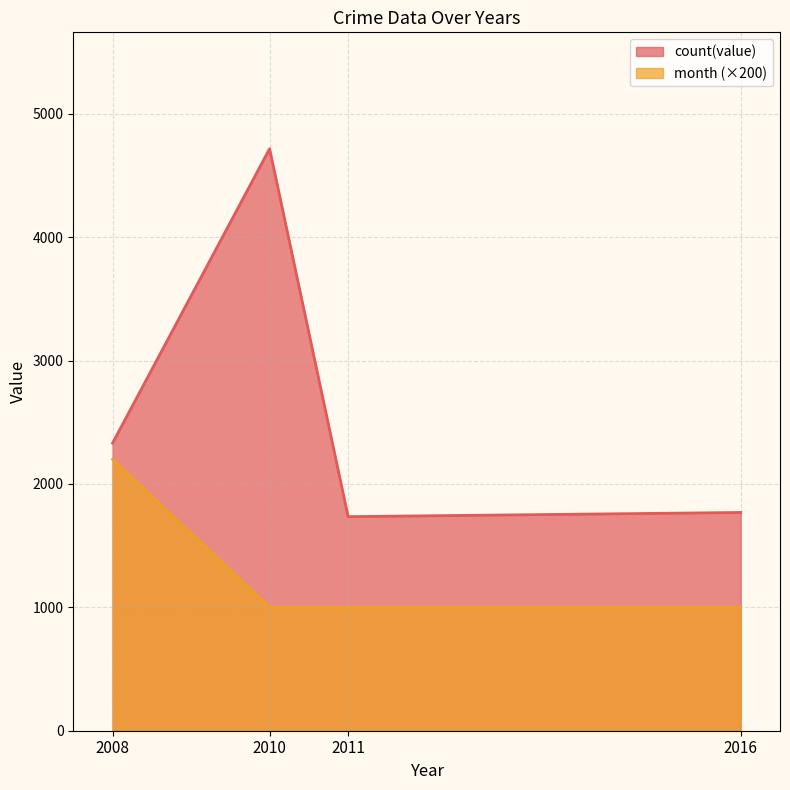

At which category is the sum across all series the highest?

2010